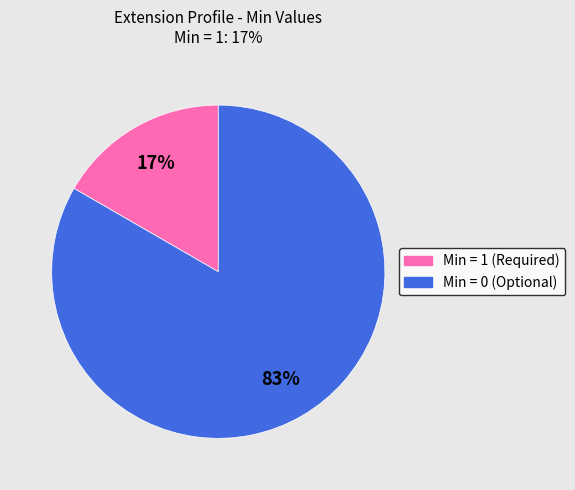

Is there a majority slice in this chart?

Yes